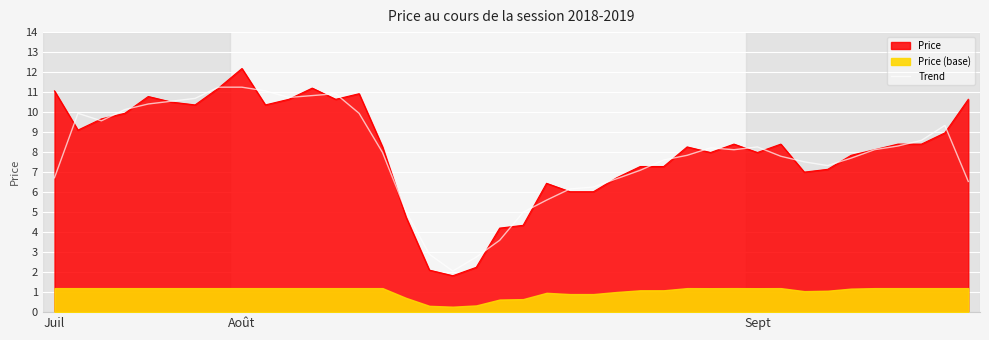

What is the ratio of the value at 12 to the value at 13?

1.1